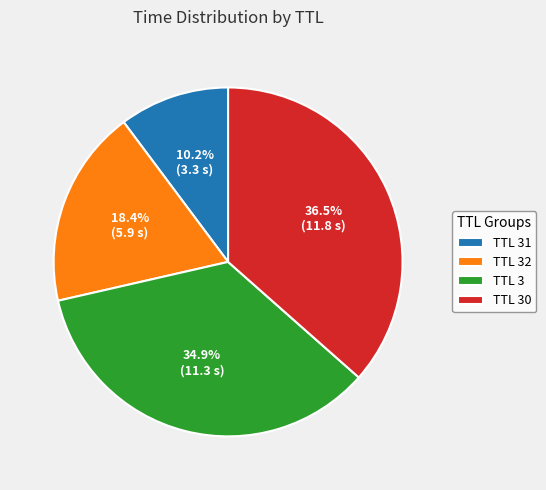

Is there any slice that represents more than half of the pie?

No